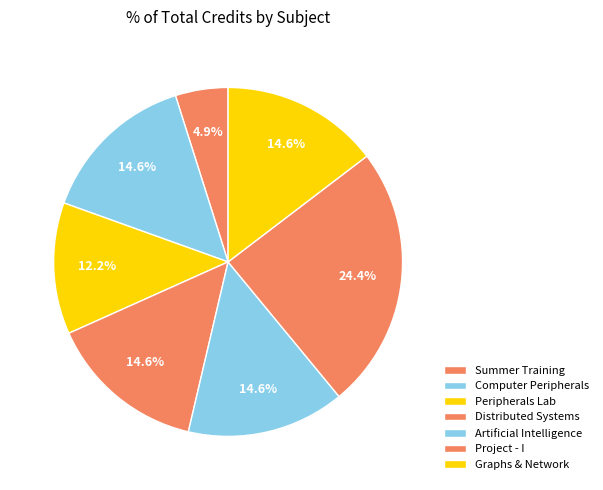

How many segments does this pie chart have?

7